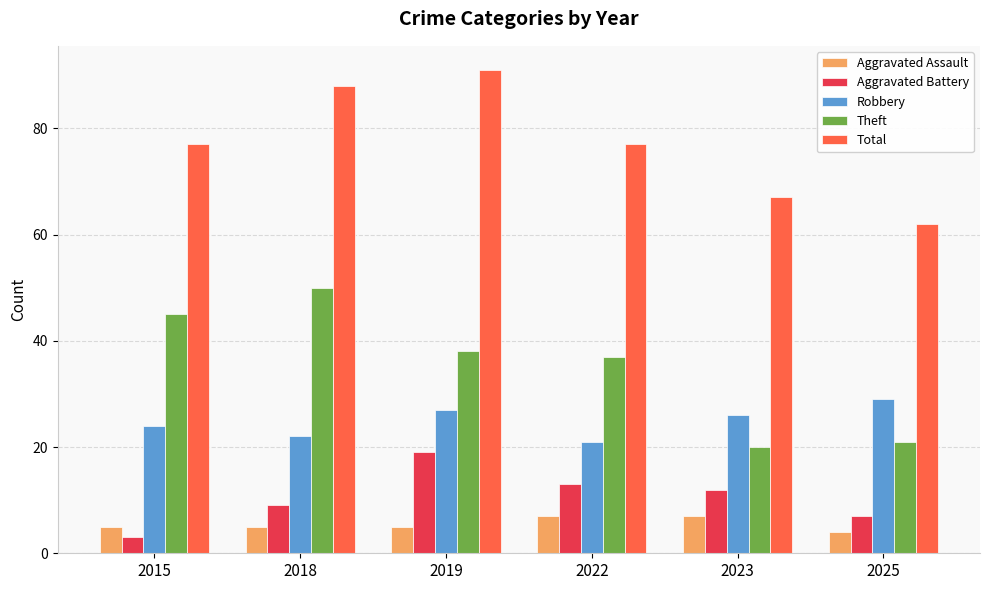

What is the total value across all series at 2015?

154